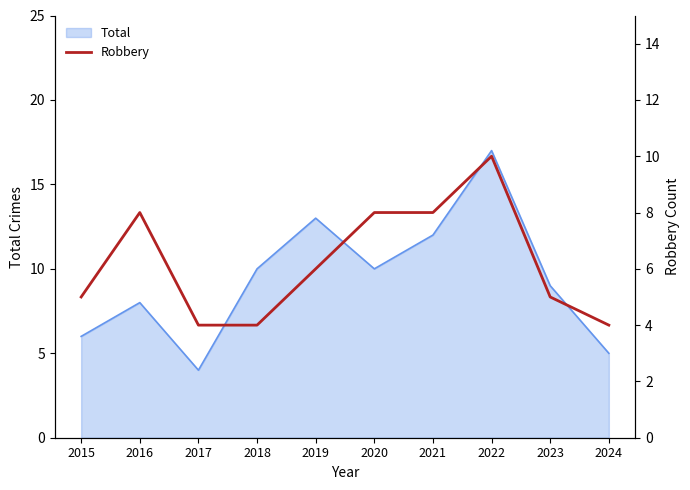

The value of Total at 2024 is 5. True or false?

True